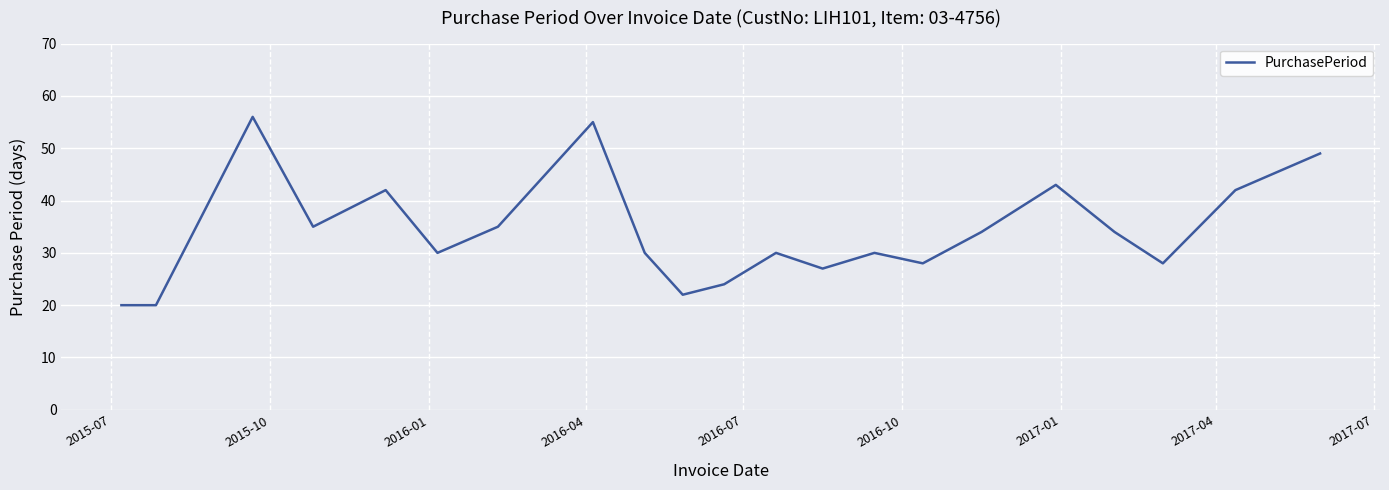

What is the minimum value shown in the chart?

20